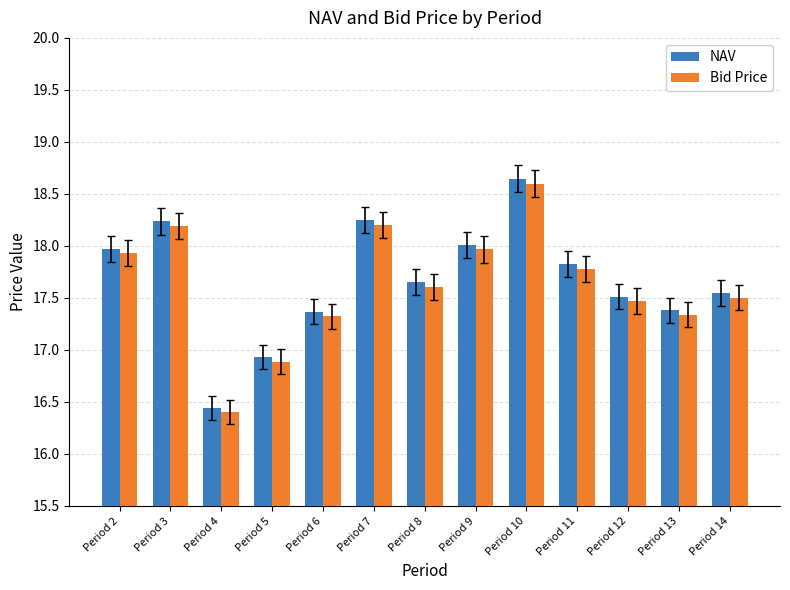

Which category has the highest value in the Bid Price series?

Period 10